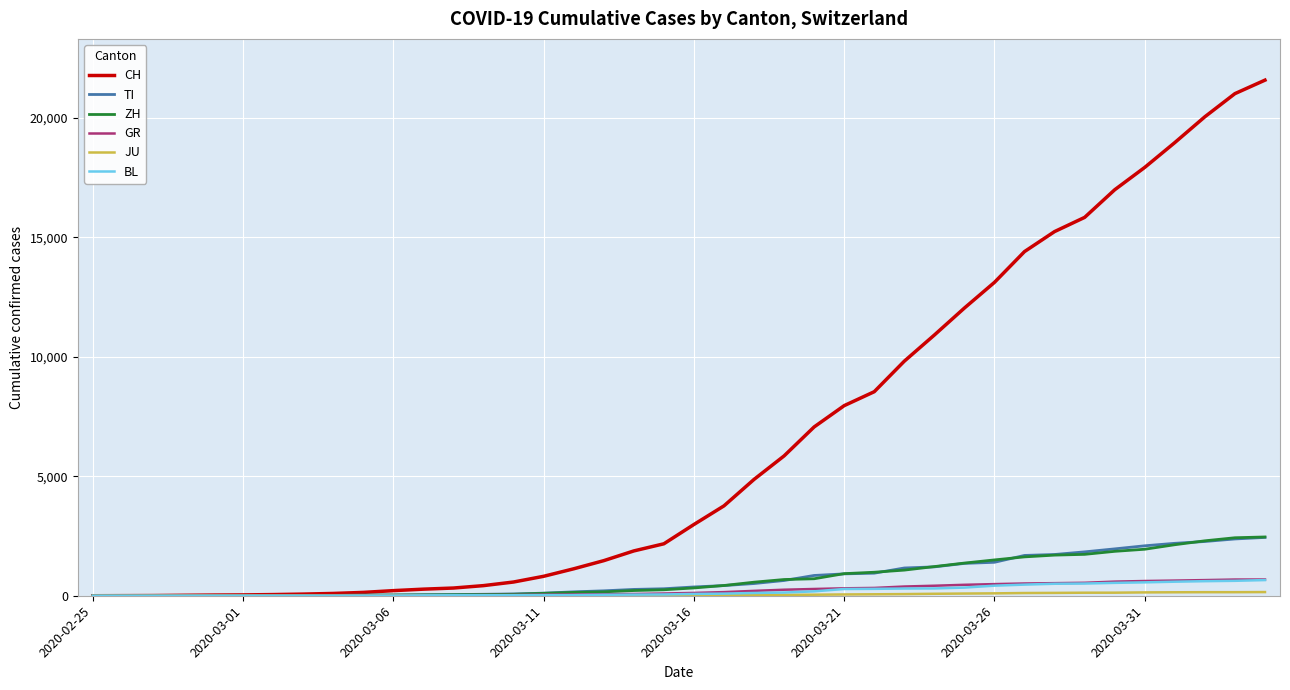

What is the maximum value for TI?

2442